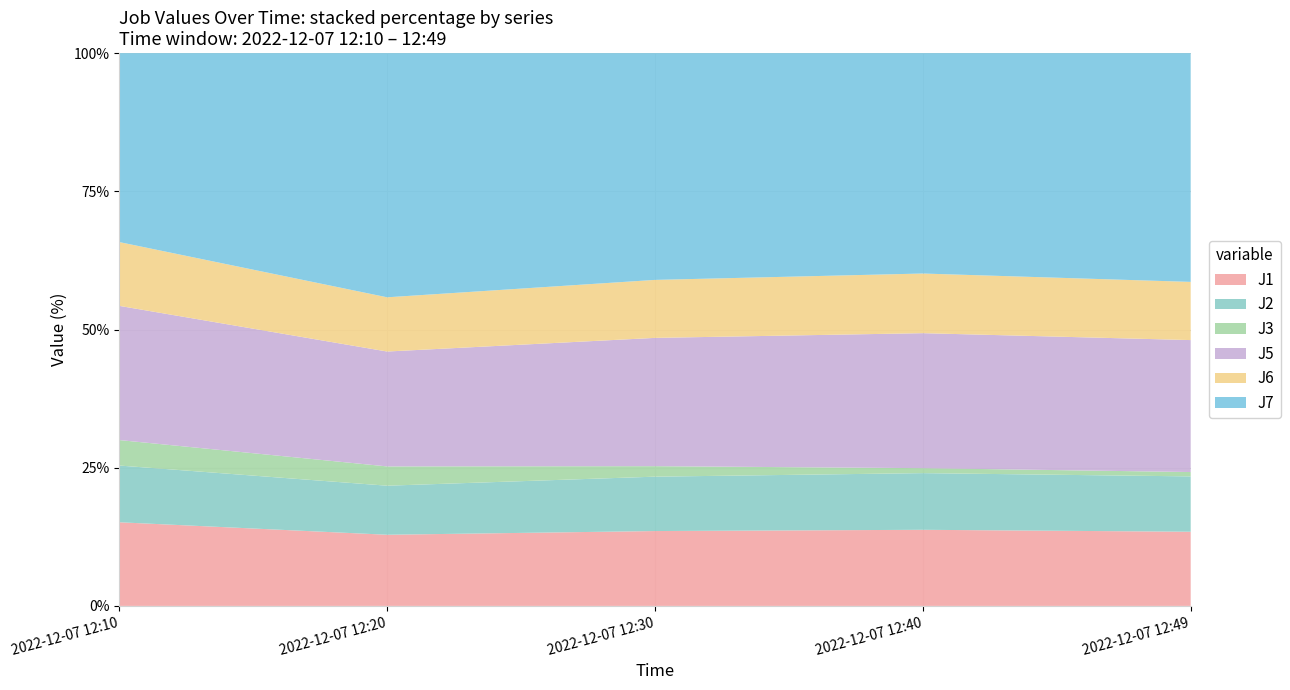

The value of J1 at 2022-12-07 12:30 is 19.0. True or false?

False